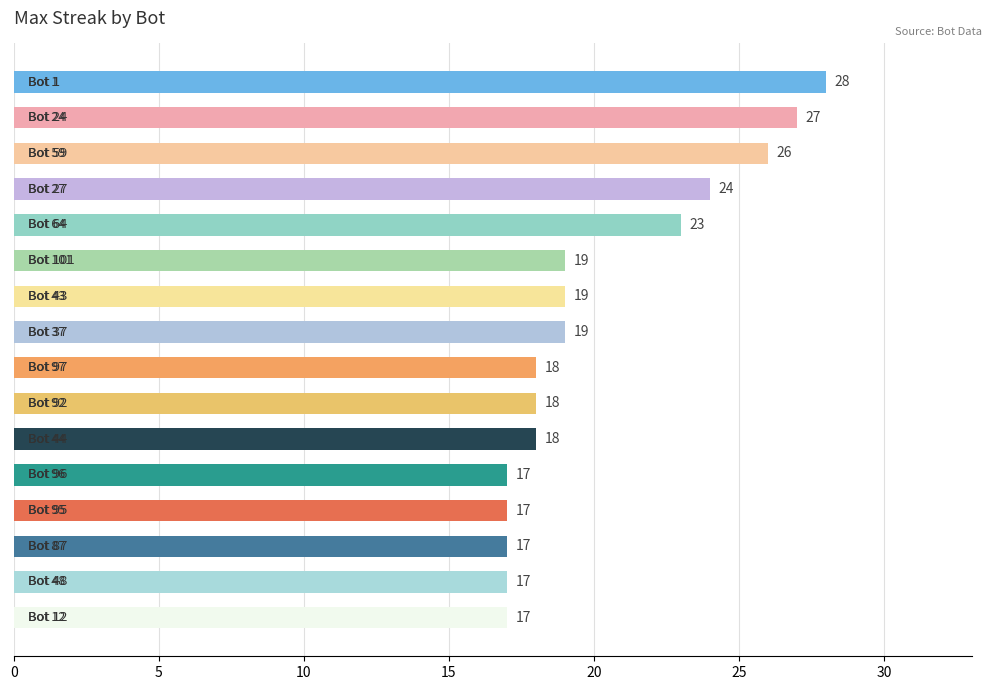

What is the average value?

20